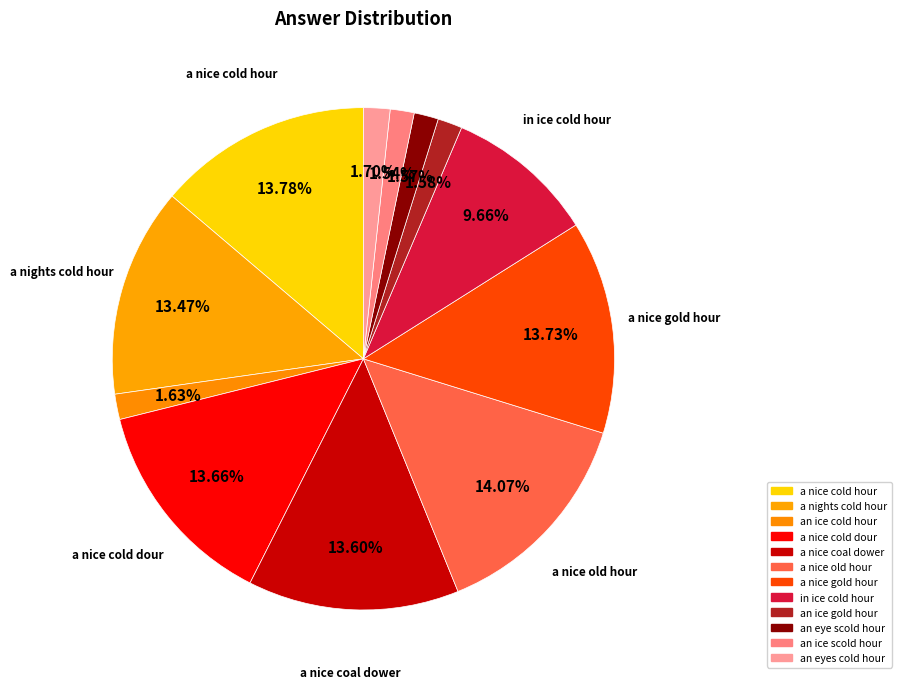

Is it true that a nice coal dower is 14% of the pie?

True